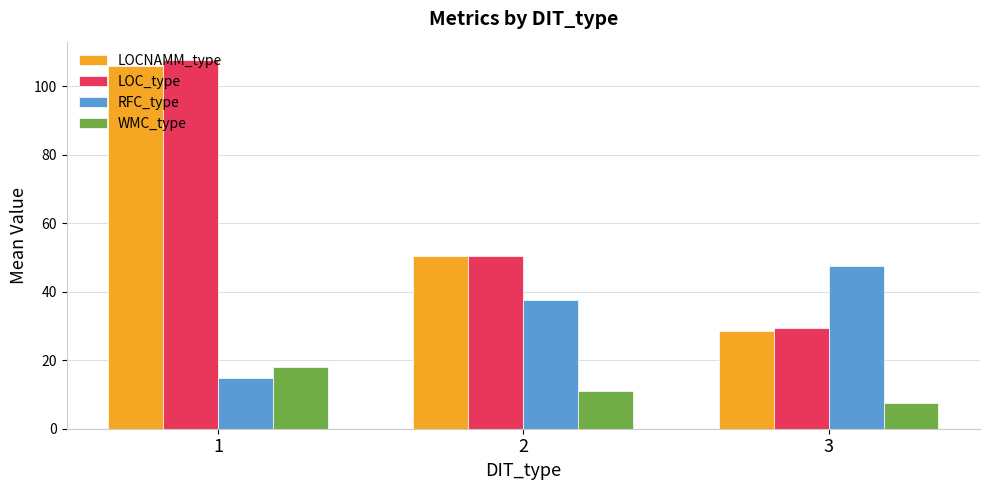

Reading left to right, extract all data points from this chart.

LOCNAMM_type: 106.0	50.6	28.7
LOC_type: 107.7	50.6	29.3
RFC_type: 14.8	37.6	47.5
WMC_type: 18.2	11.1	7.5